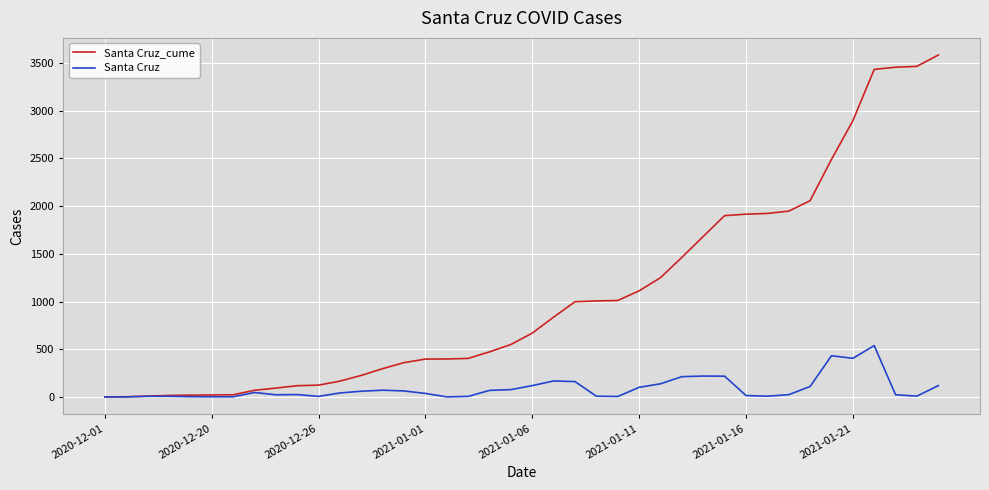

What is the maximum value for Santa Cruz?

538